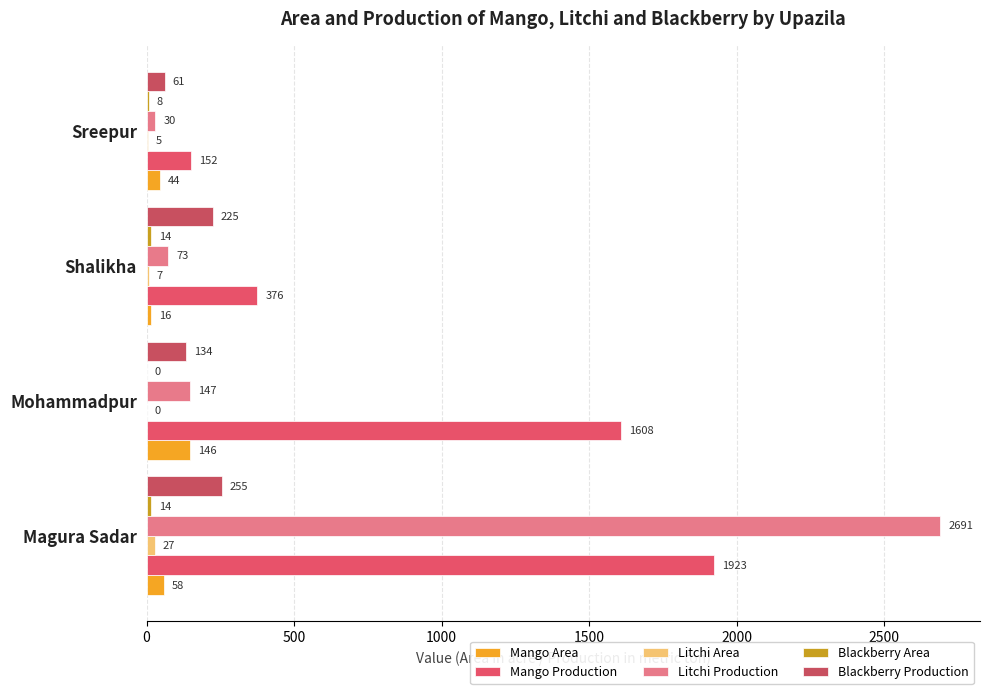

Count the number of categories in the chart.

4